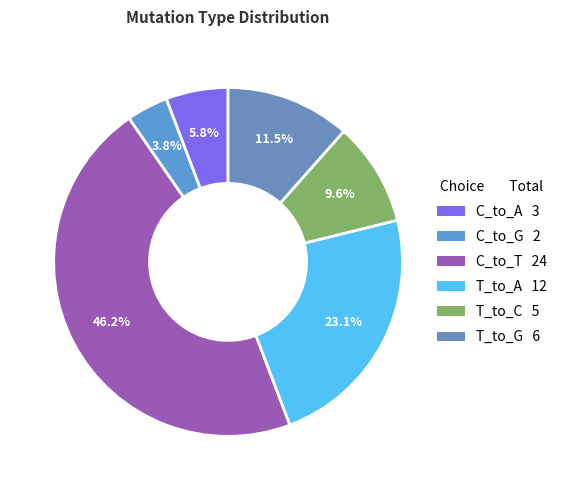

The T_to_G slice represents 26% of the pie. True or false?

False